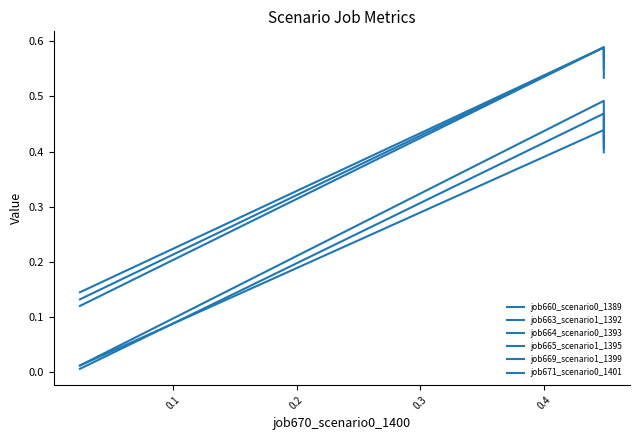

What is the greatest value displayed?

0.6